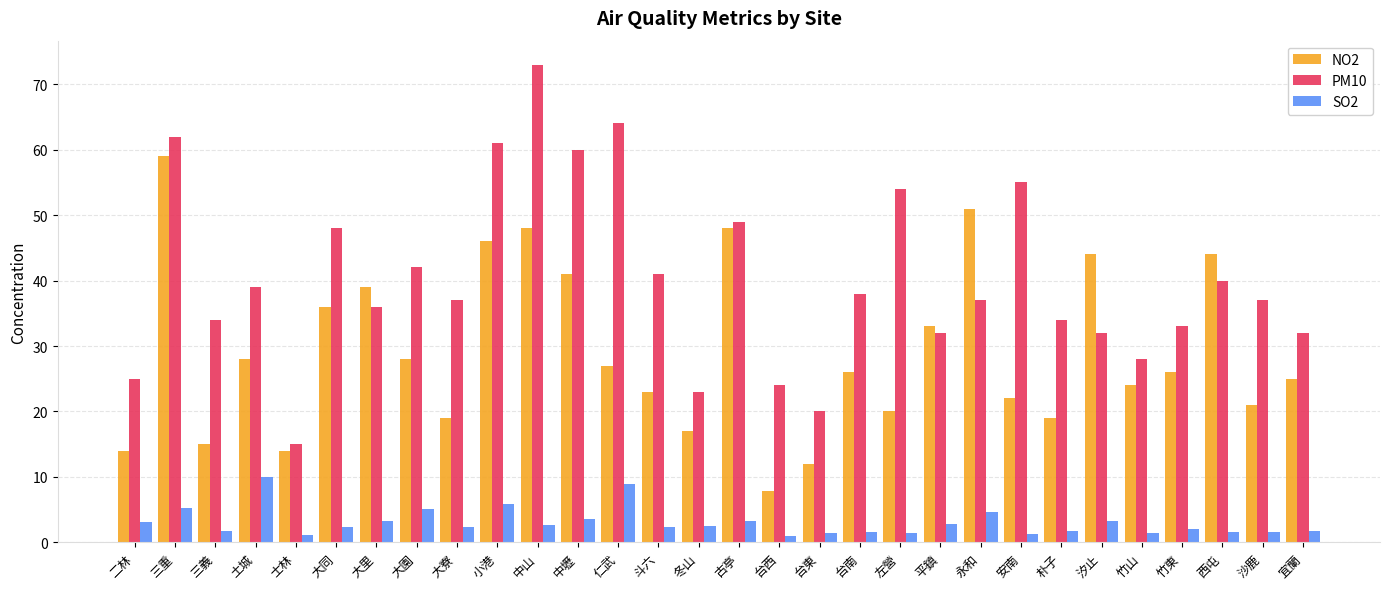

Rank the series at 左營 from highest to lowest value.

PM10, NO2, SO2